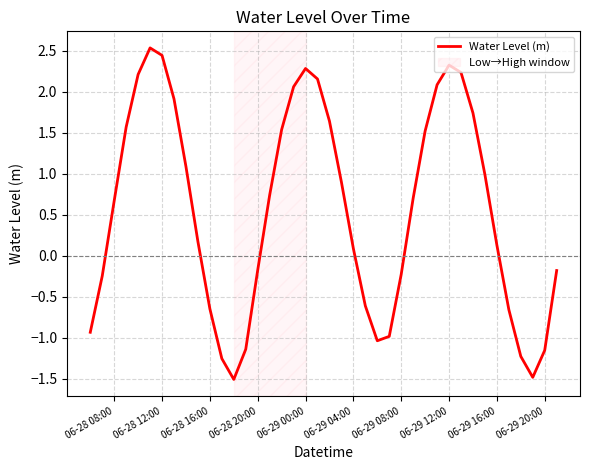

How many positive values are there?

24